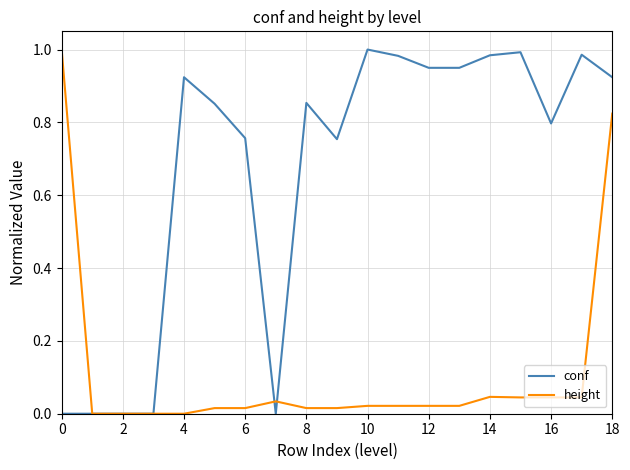

True or false: conf and height cross at least once.

True